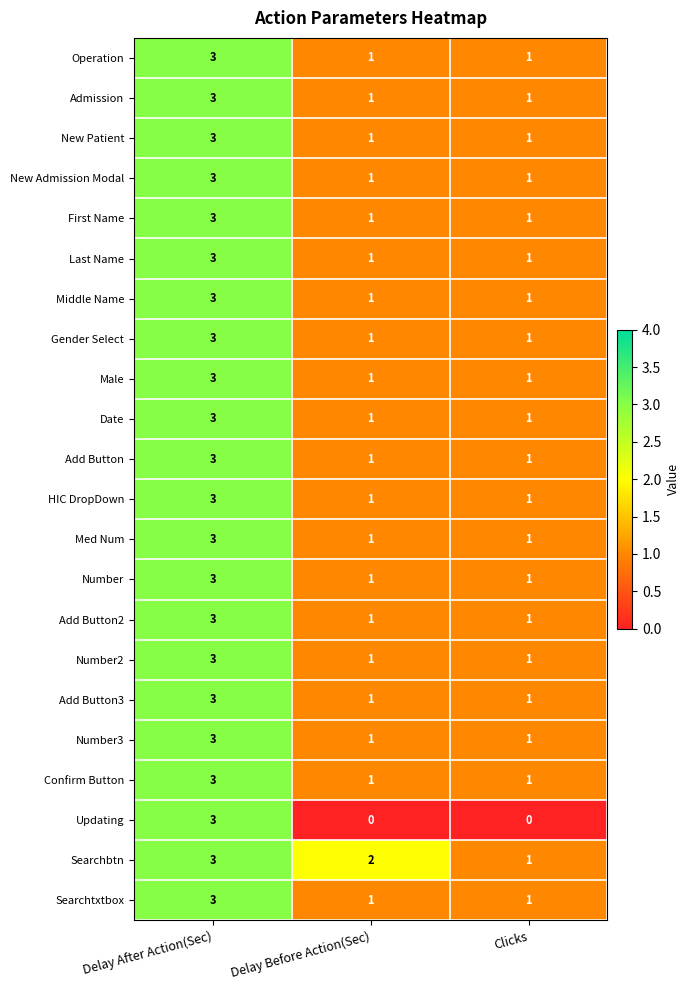

What is the sum of all Med Num values?

5